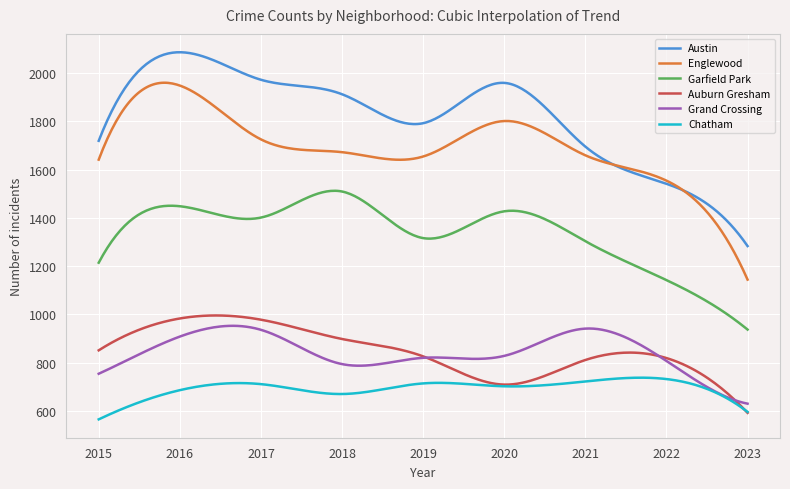

Which series has the largest total across all categories?

Austin